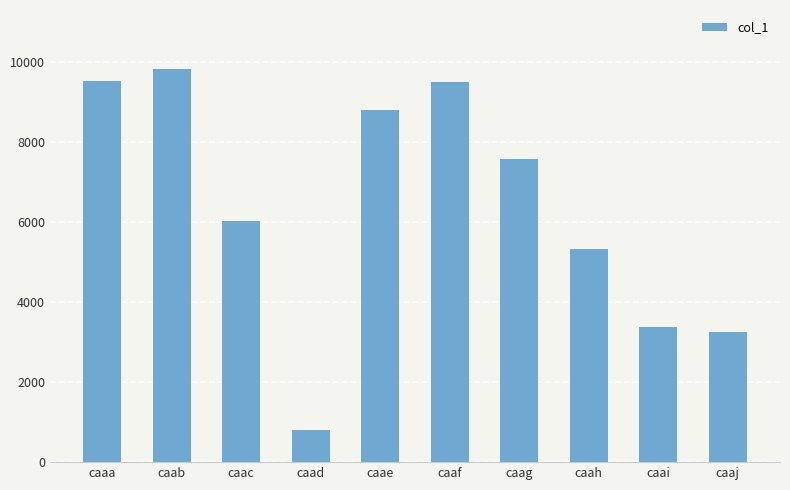

The value at caah is 2486. True or false?

False